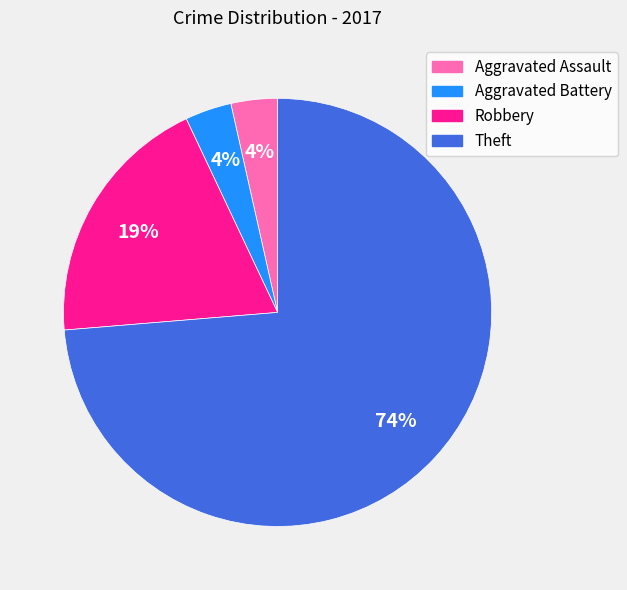

To the nearest percent, what percentage of the pie is Aggravated Assault?

4%